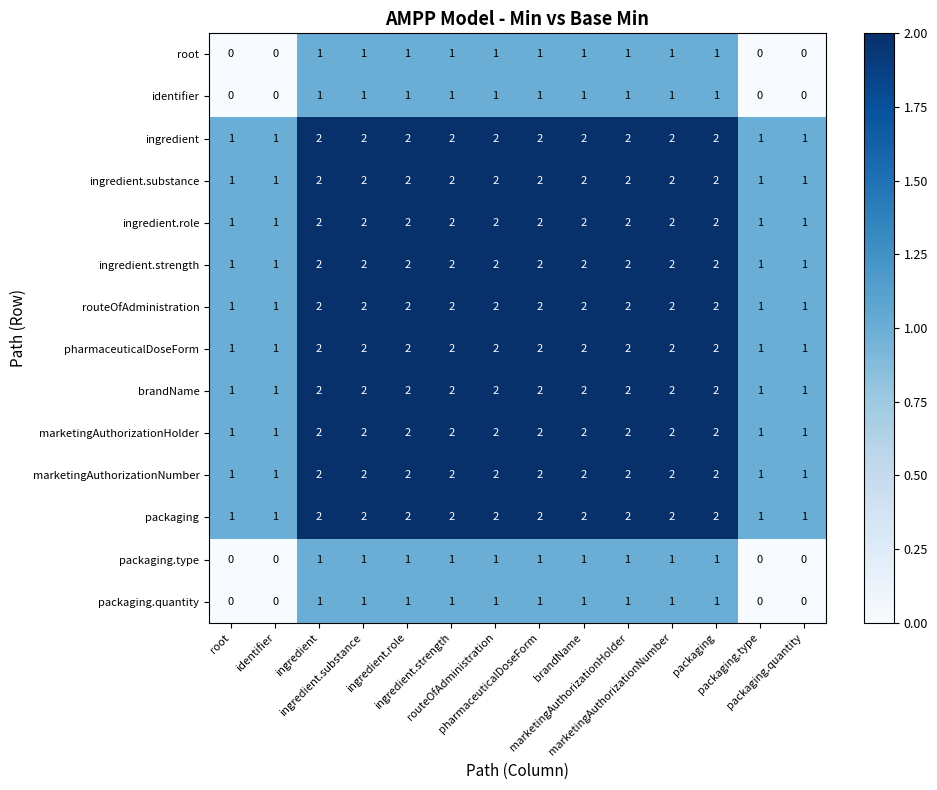

How many data points does each series have?

14